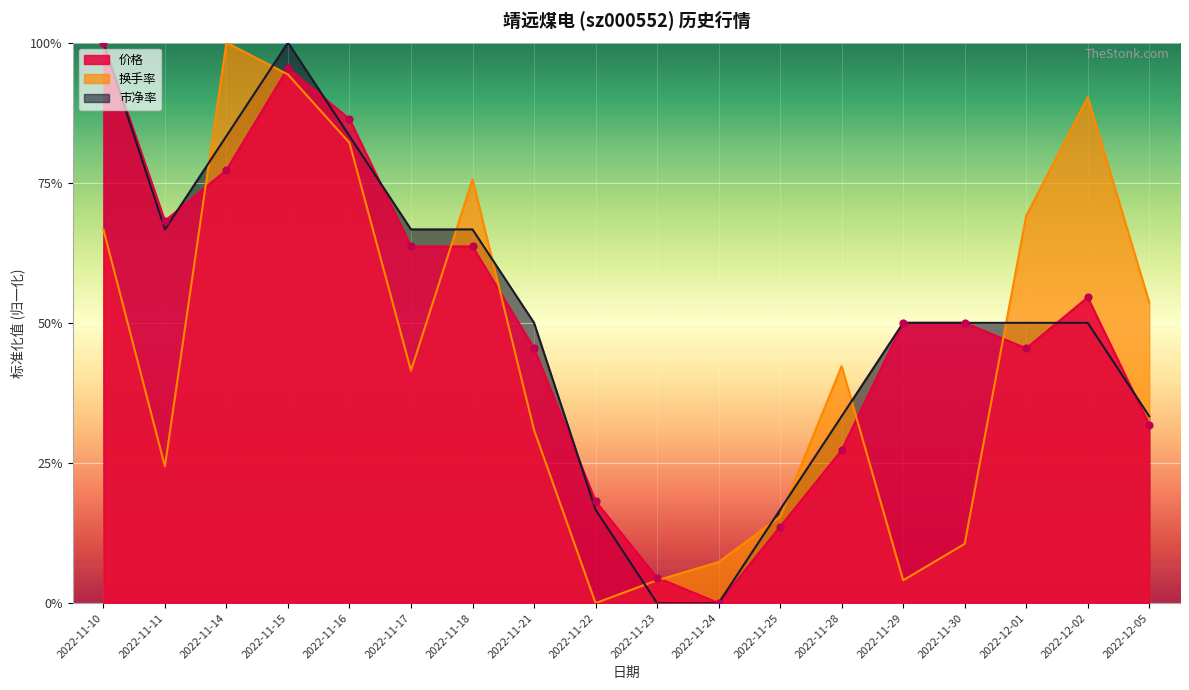

Which series reaches the maximum Y coordinate?

价格